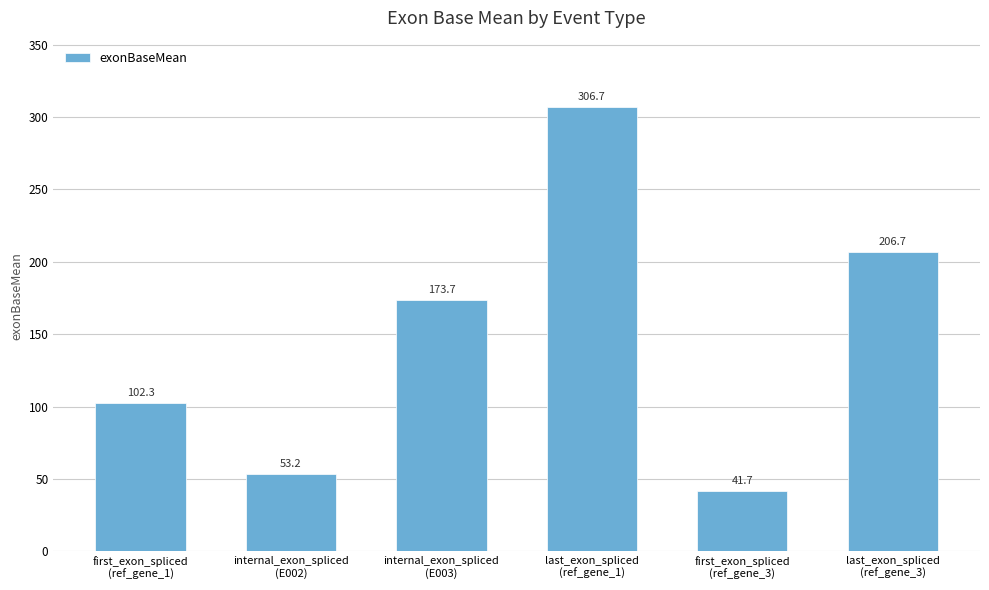

What is the smallest value displayed?

41.7